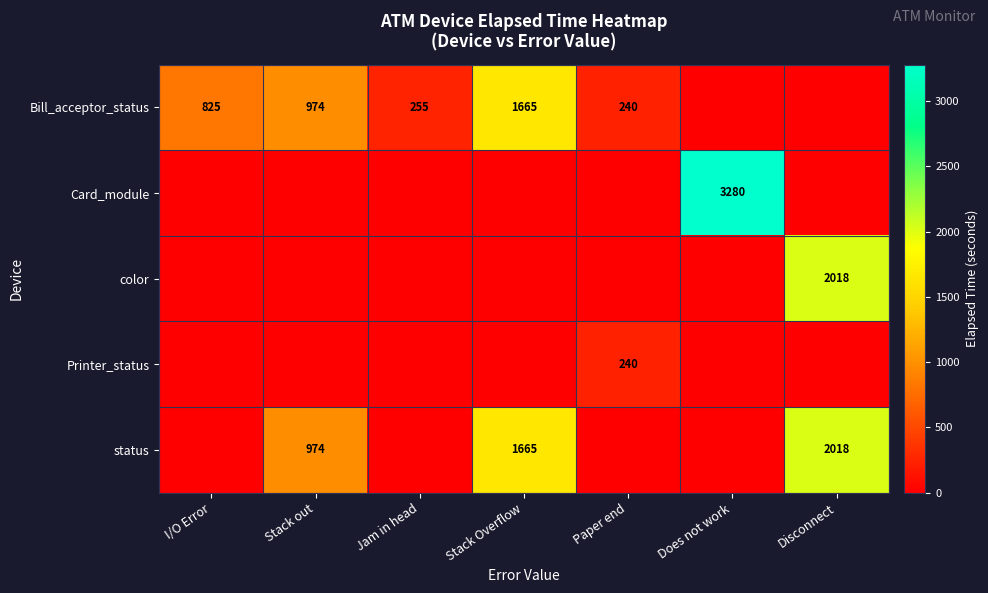

At which category does the chart reach its minimum across all series?

Does not work